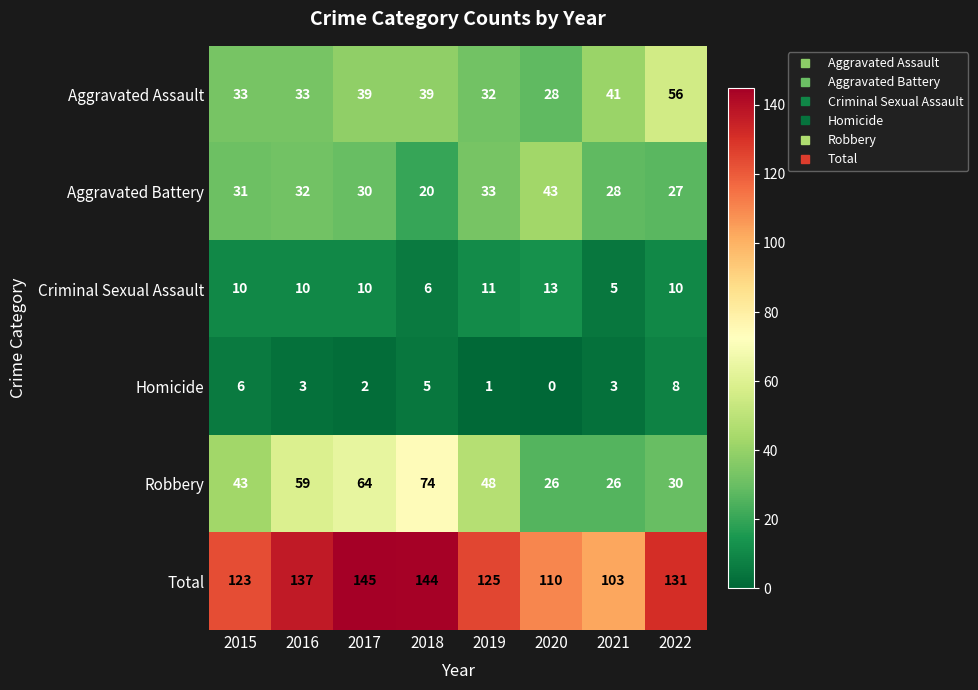

At which category is the sum across all series the highest?

2017